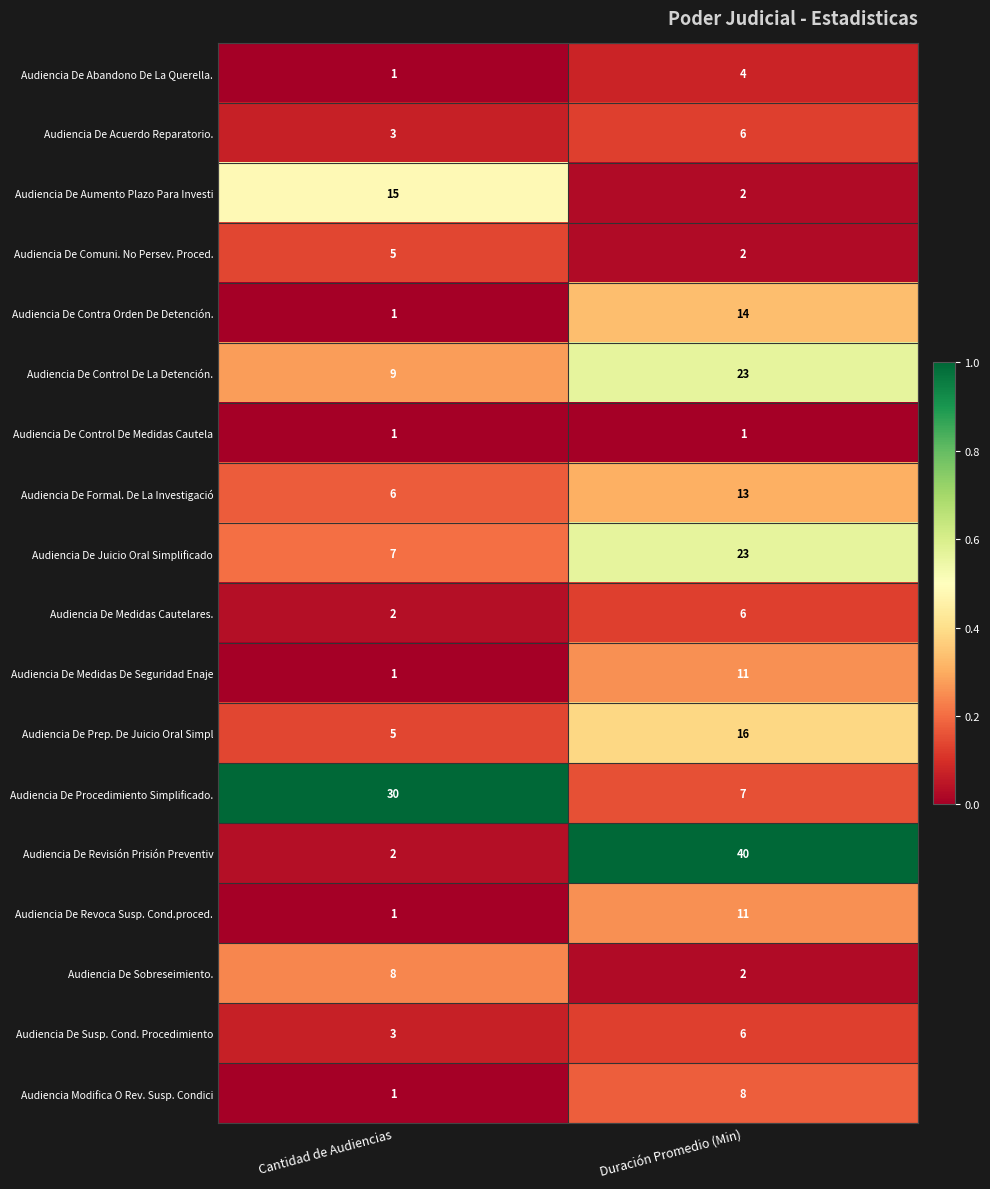

What is the difference between the highest and lowest values at Duración Promedio (Min)?

39